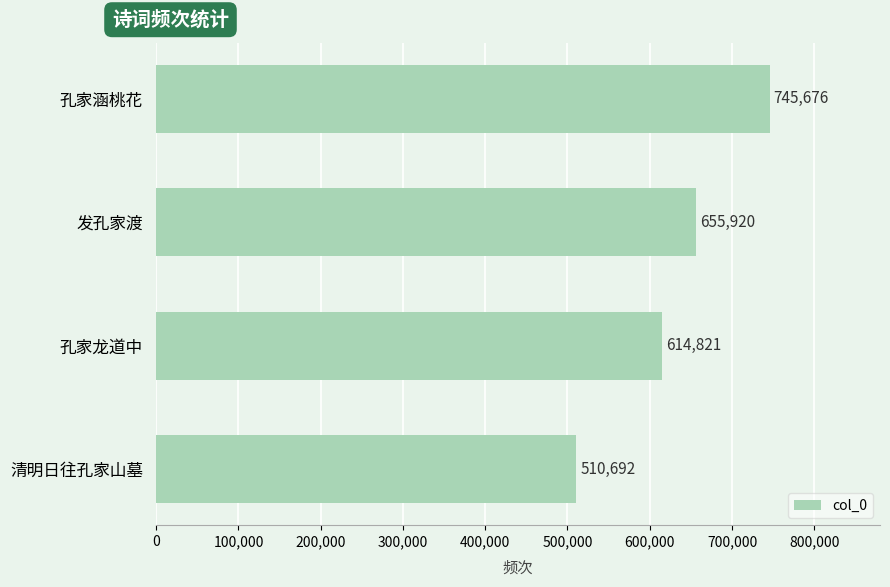

True or false: the data shows 1286036 at 孔家涵桃花.

False